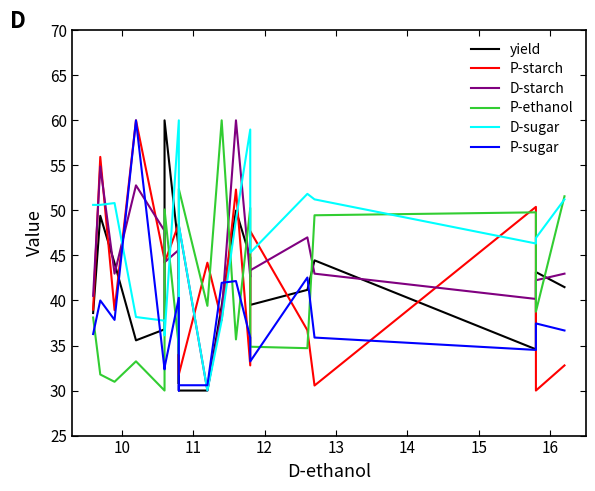

How many times do D-starch and P-starch cross each other?

12